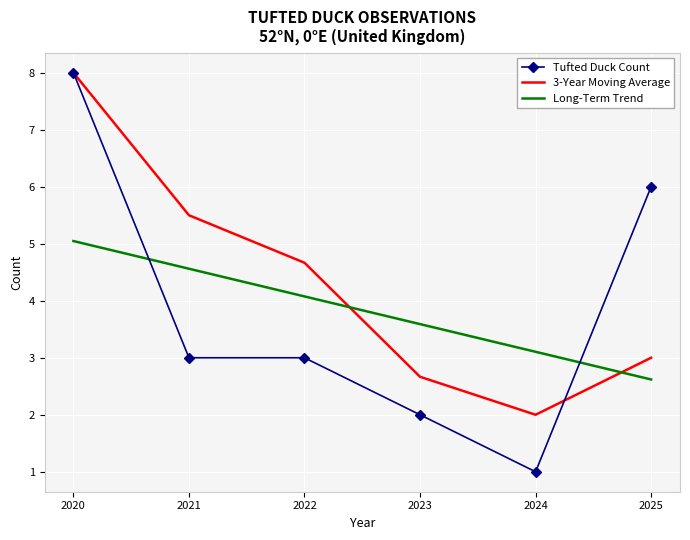

What is the highest value of the 3-Year Moving Average series?

8.0